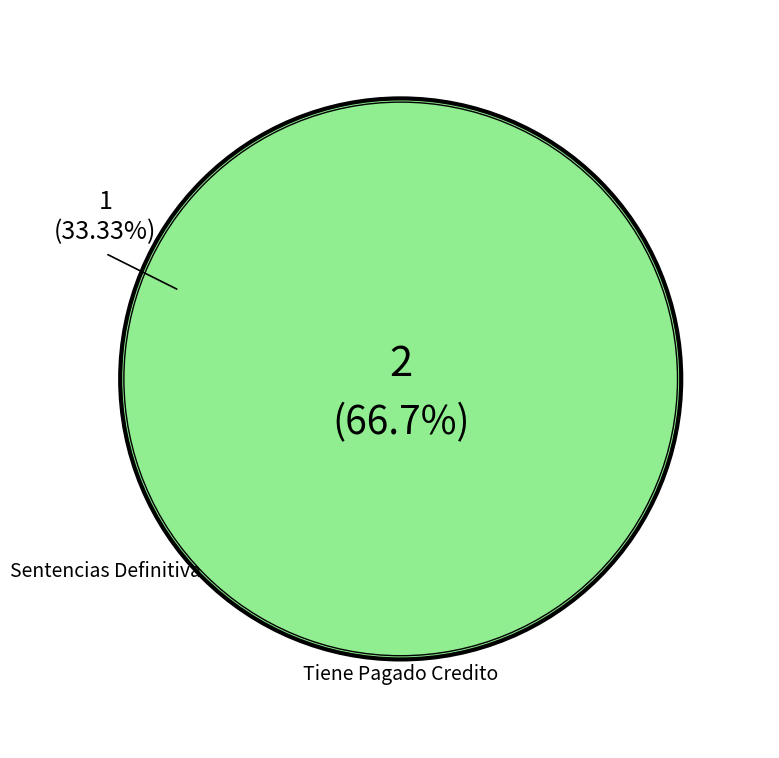

Which category has the biggest portion of the pie?

Tiene Pagado Credito